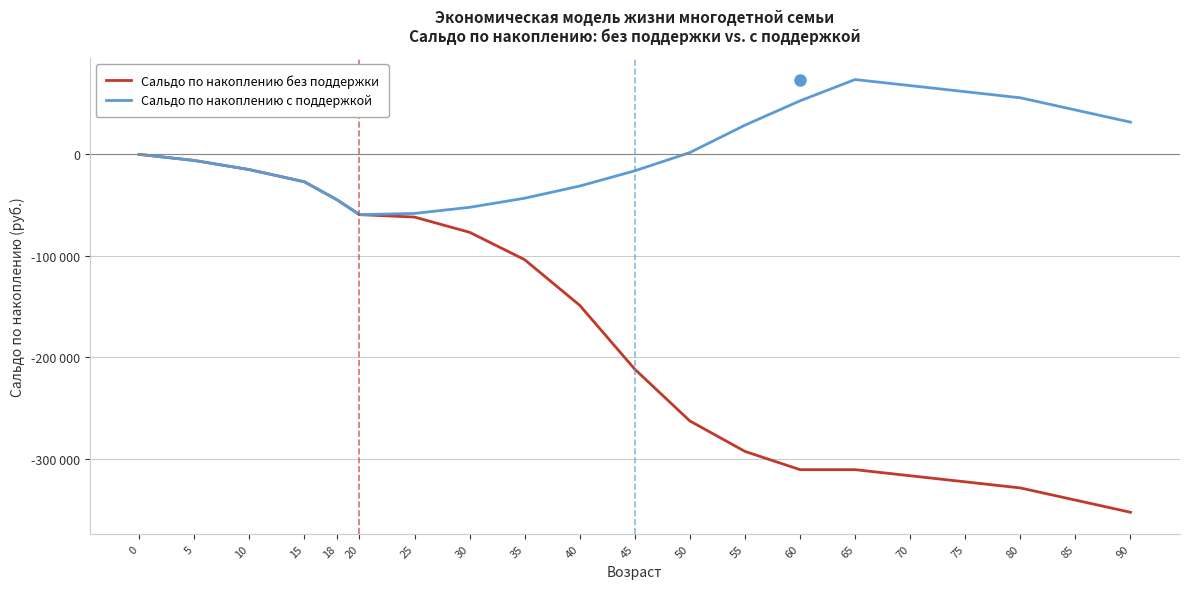

True or false: Сальдо по накоплению с поддержкой has a value of 0 at 0.

True